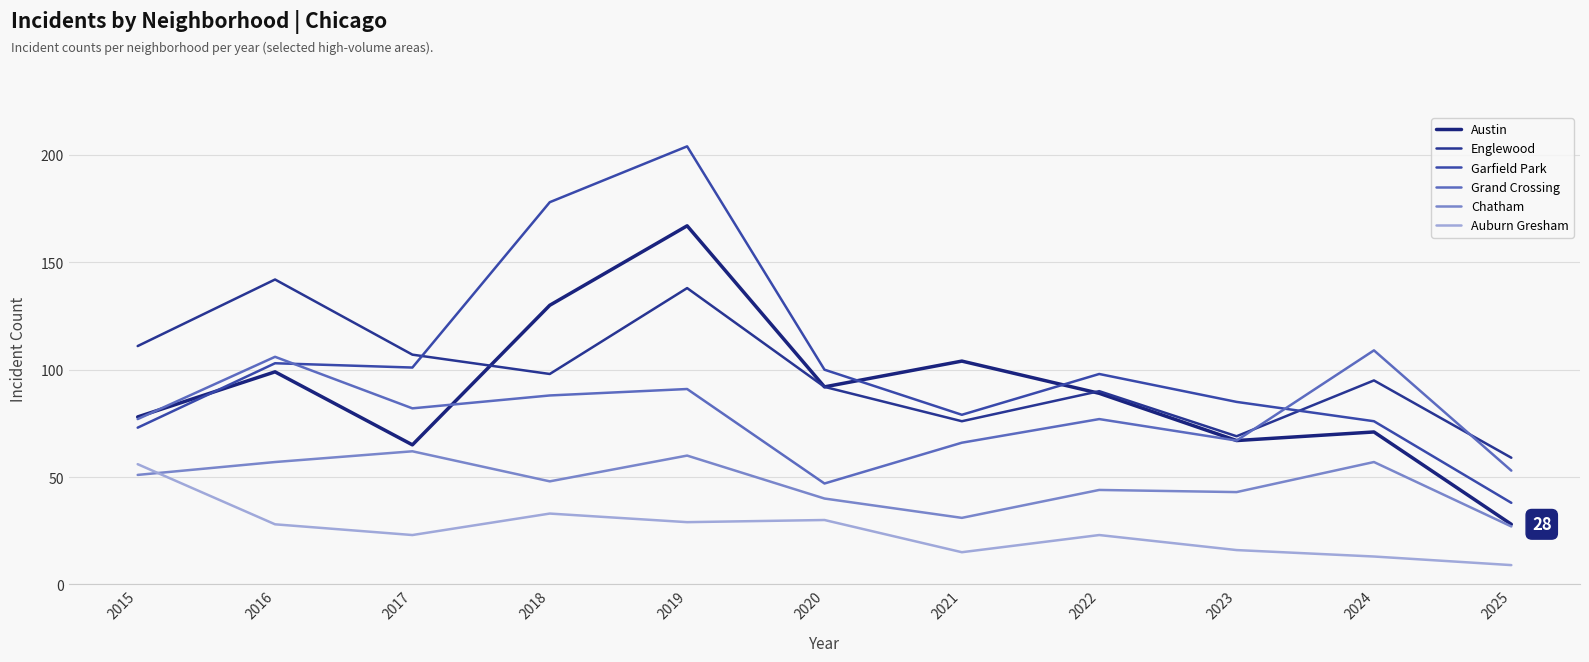

Between which two adjacent categories do Chatham and Auburn Gresham first intersect?

2015 and 2016